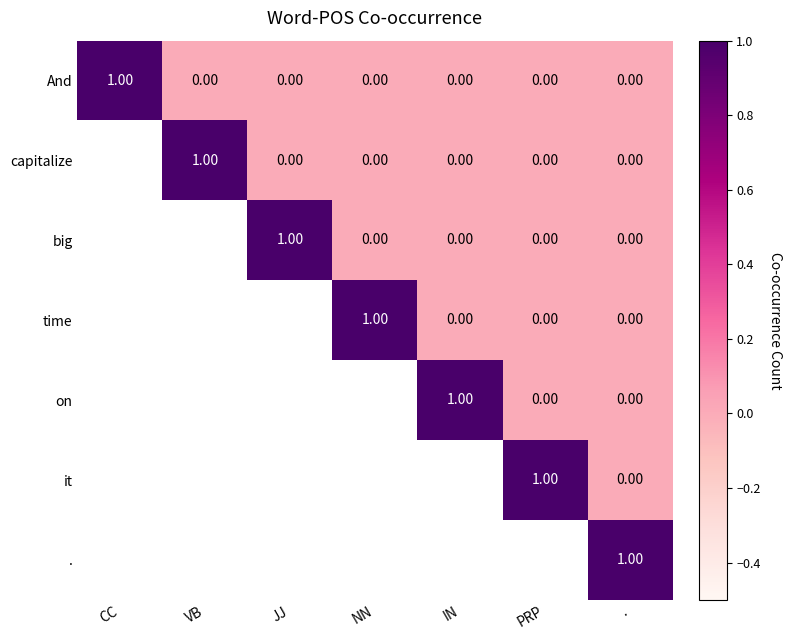

Count the number of categories in the chart.

7